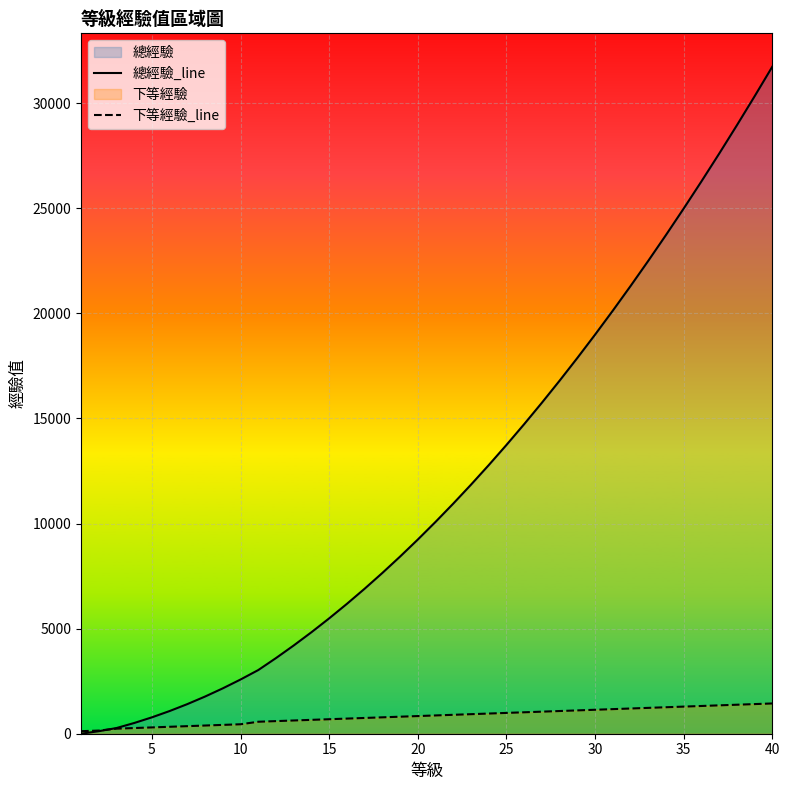

True or false: 總經驗_line and 下等經驗_line intersect in this chart.

True